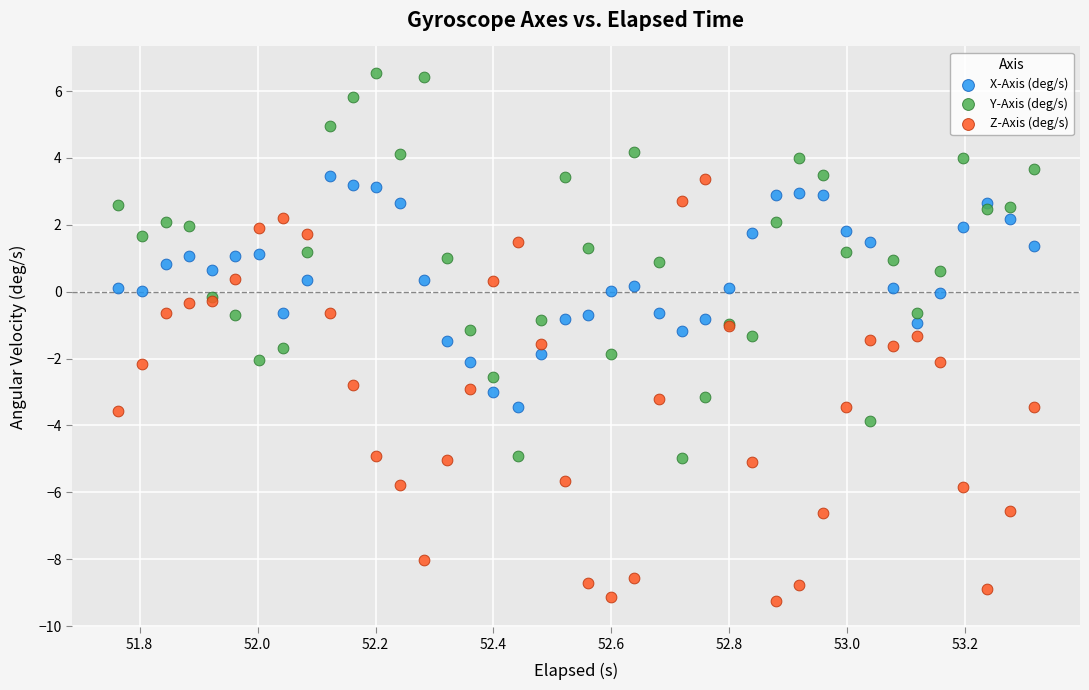

What is the X range (max minus min) for the scatter plot?

1.6